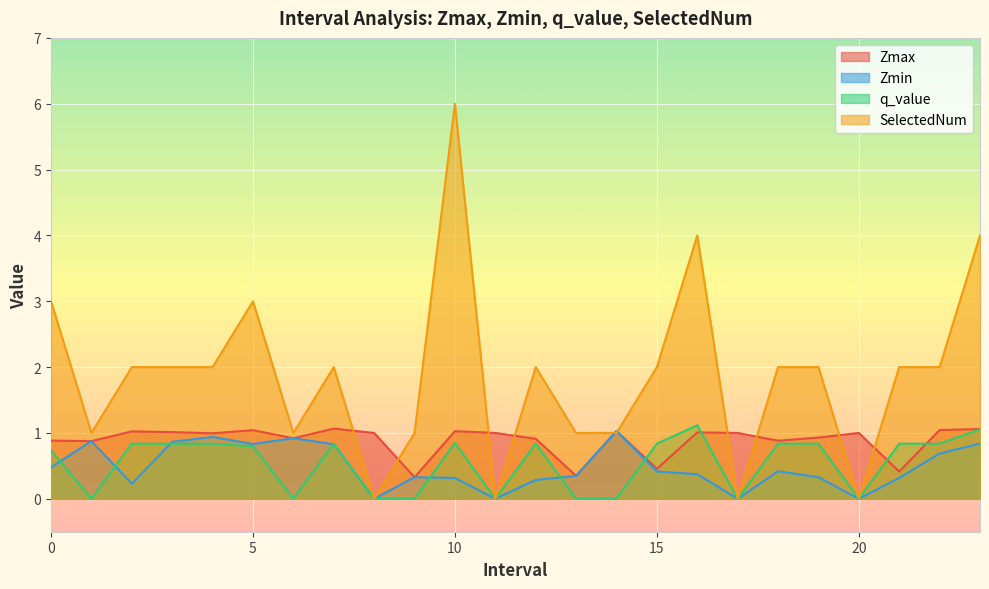

Is the value of Zmin at 16.0 greater than the value of SelectedNum at 23.0?

No